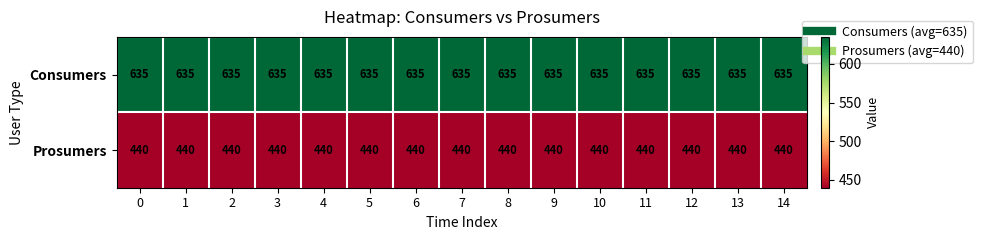

Rank the series by their average value, from highest to lowest.

Consumers, Prosumers